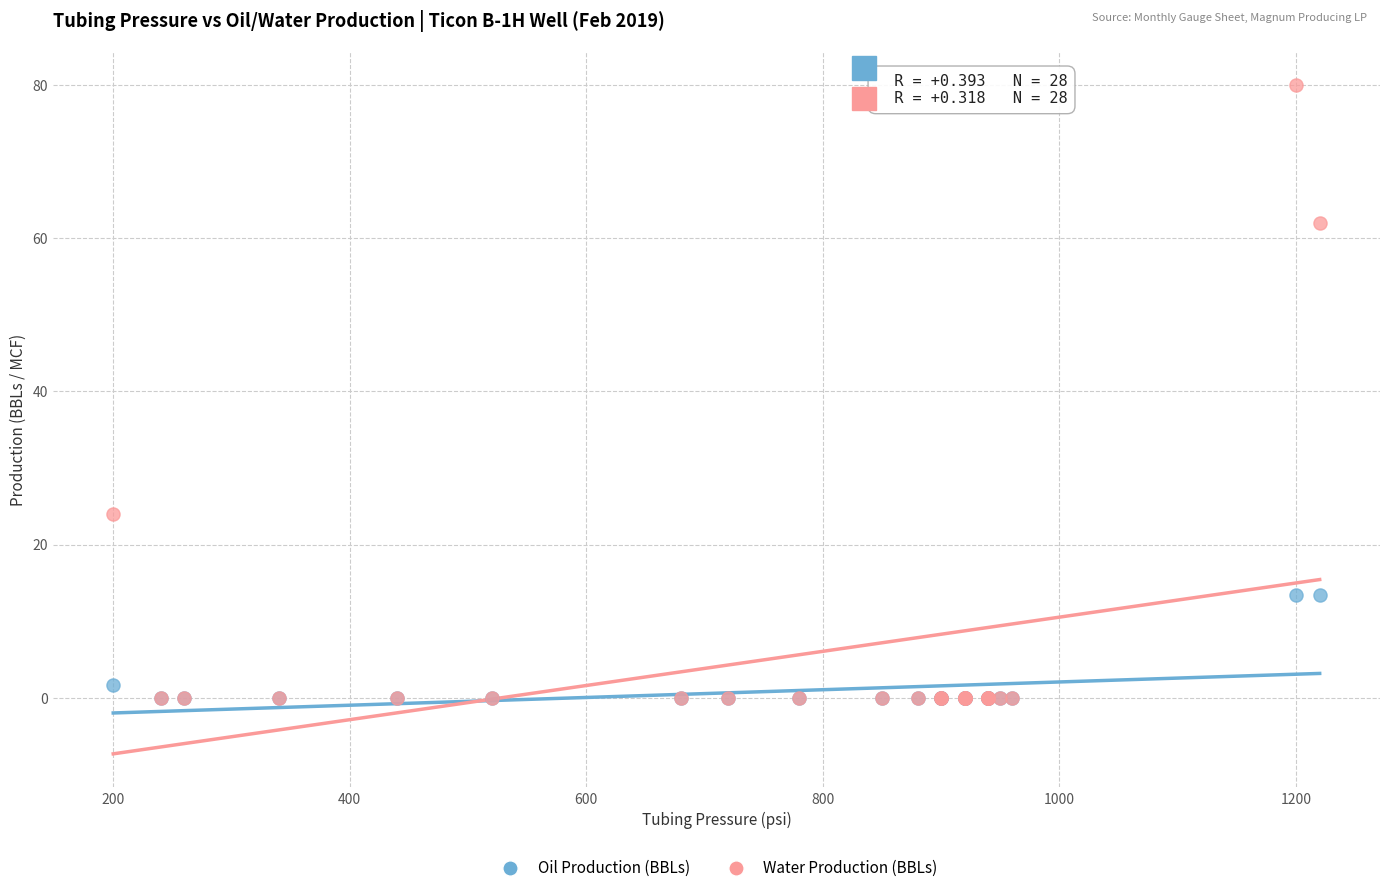

In the Water Production (BBLs) series, what Y value is closest to 40?

24.0